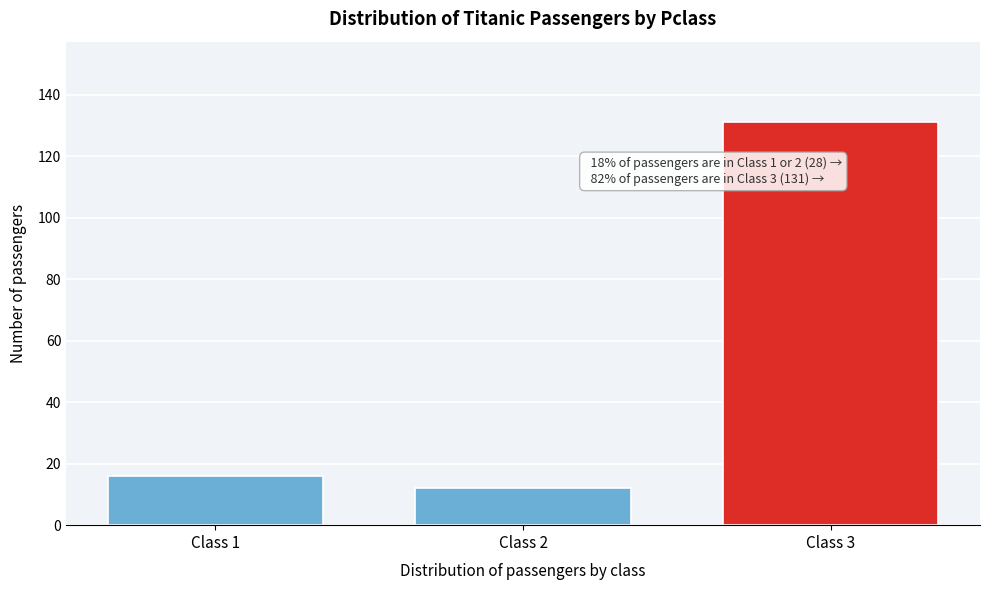

Reading left to right, extract all data points from this chart.

16	12	131